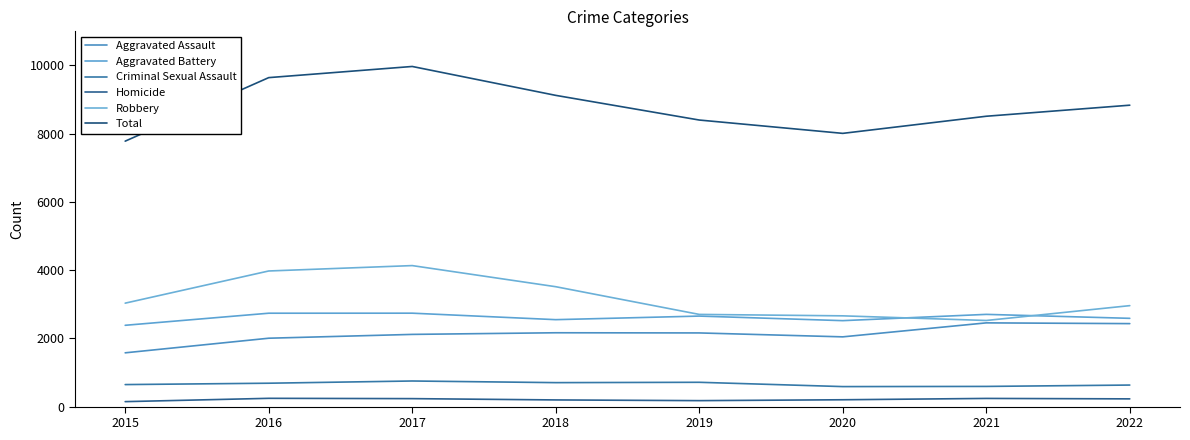

Which has a higher value, 2020 or 2021?

2021